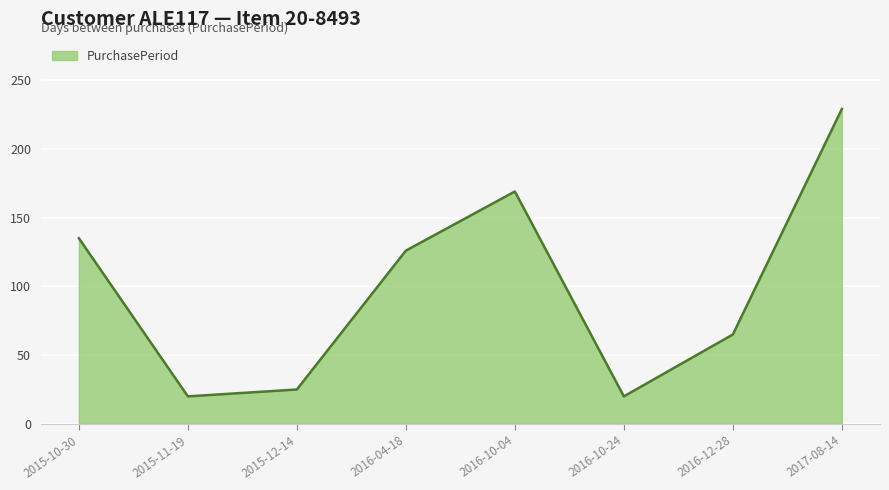

What position from the right is 2015-11-19?

7